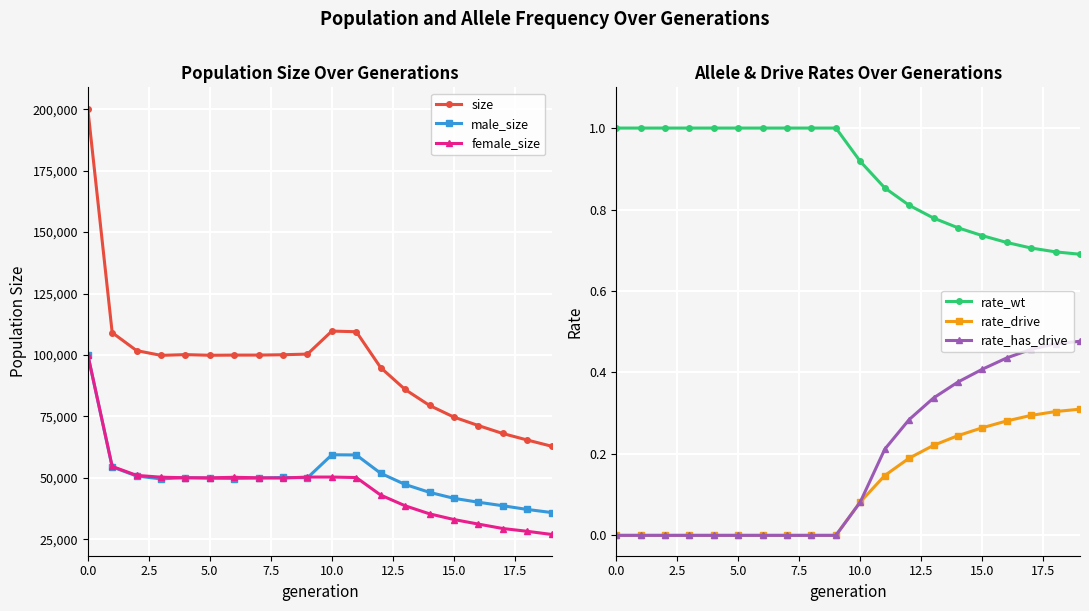

At how many categories does at least one series exceed 80191?

14